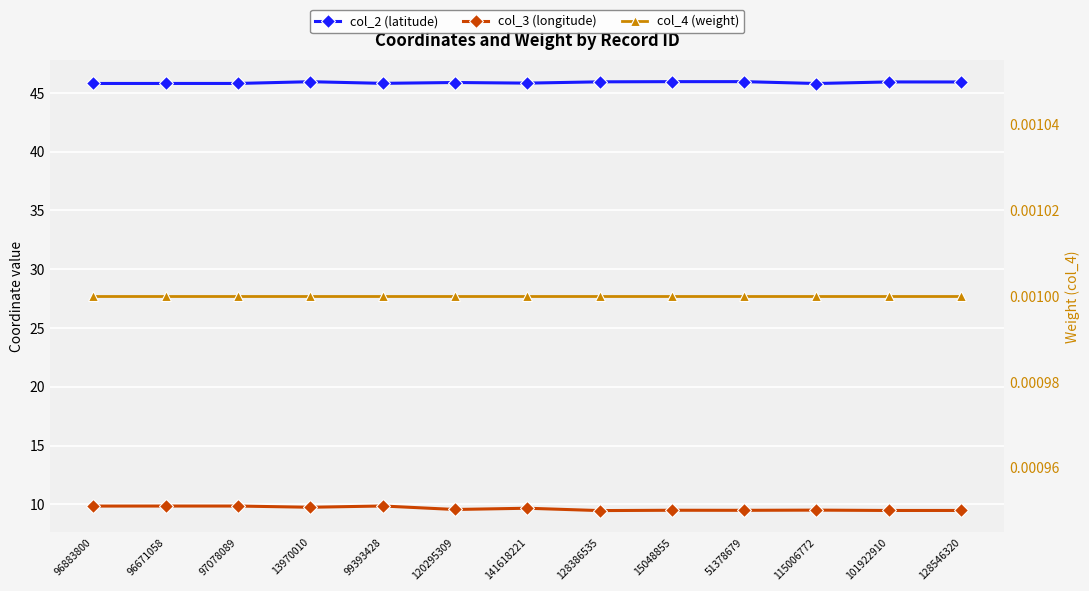

Is this an area chart (filled region under the line)?

No